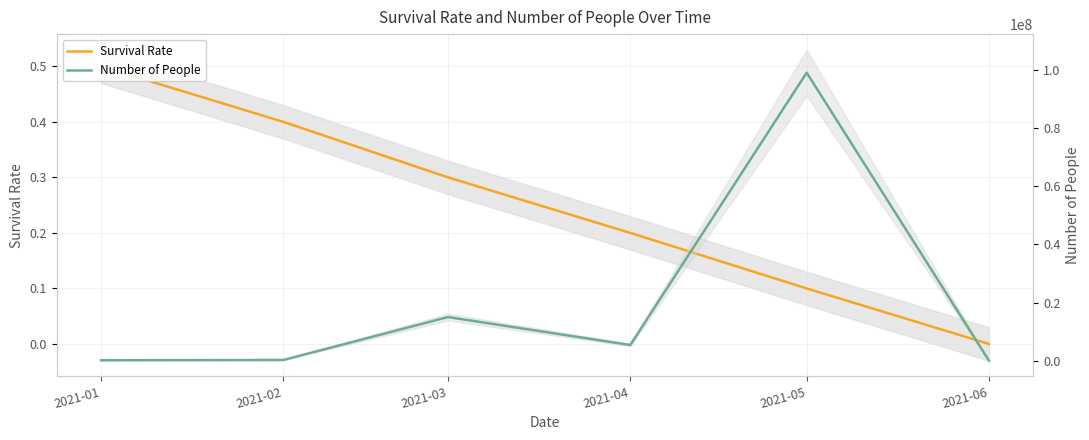

Between 2021-01 and 2021-05, which series saw the biggest shift?

Number of People